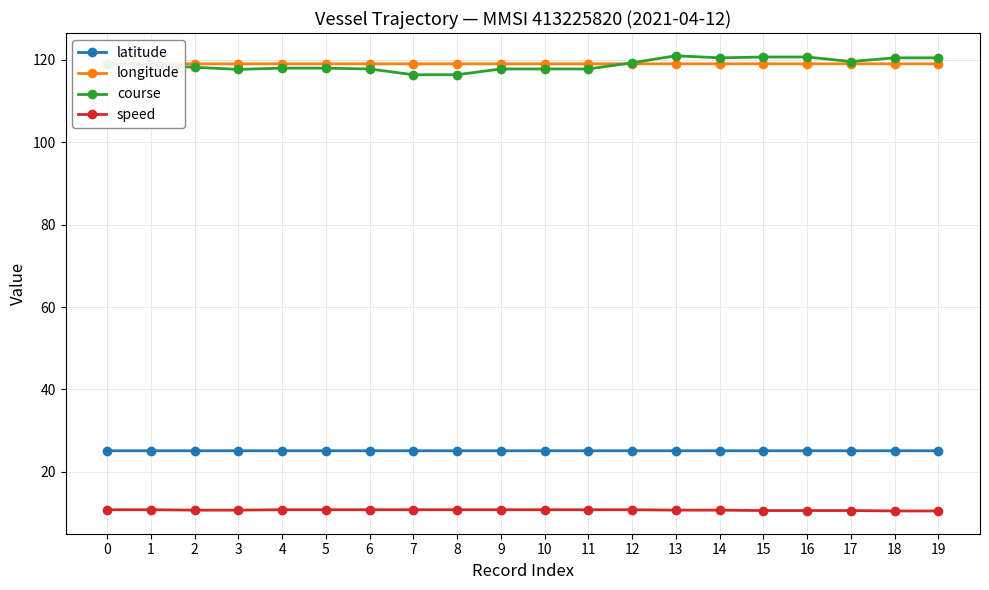

Is this an area chart (filled region under the line)?

No